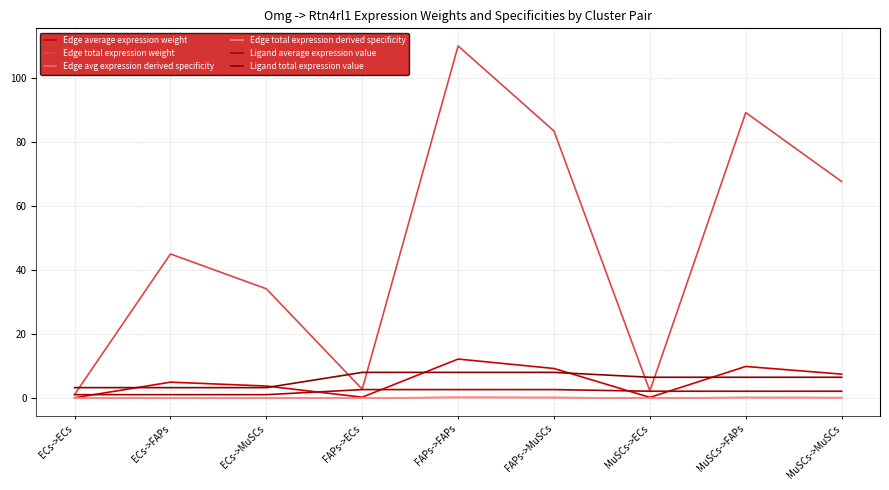

At which category is the sum across all series the highest?

FAPs->FAPs